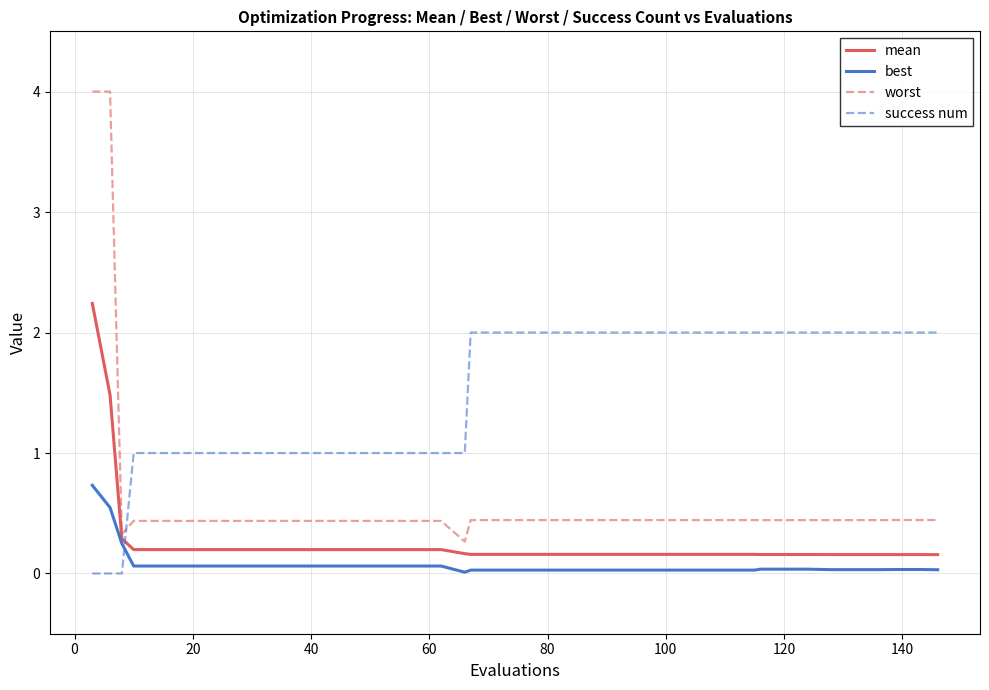

What are all the series names shown in the legend?

mean, best, worst, success num